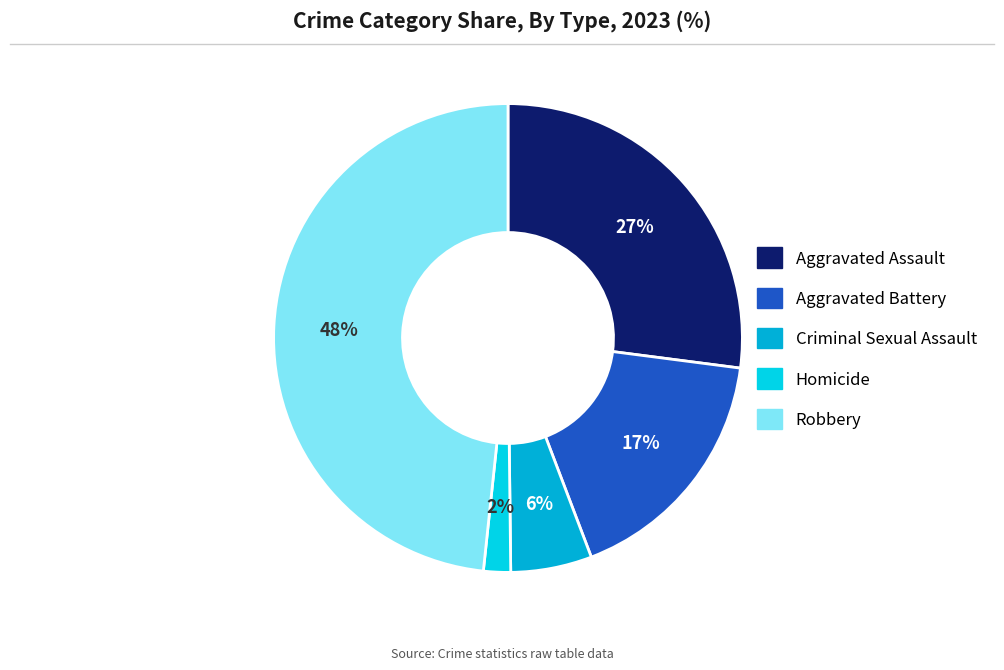

To the nearest percent, what is the difference between the Homicide and Aggravated Assault slice percentages?

25%